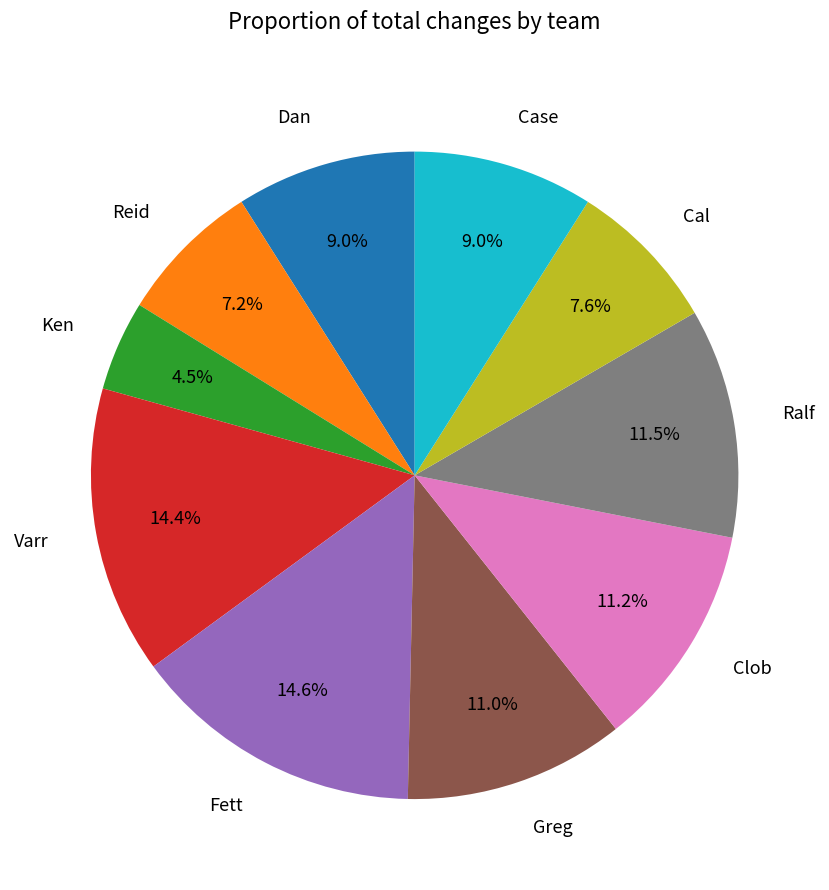

Does Ken account for over 50% of the chart?

No